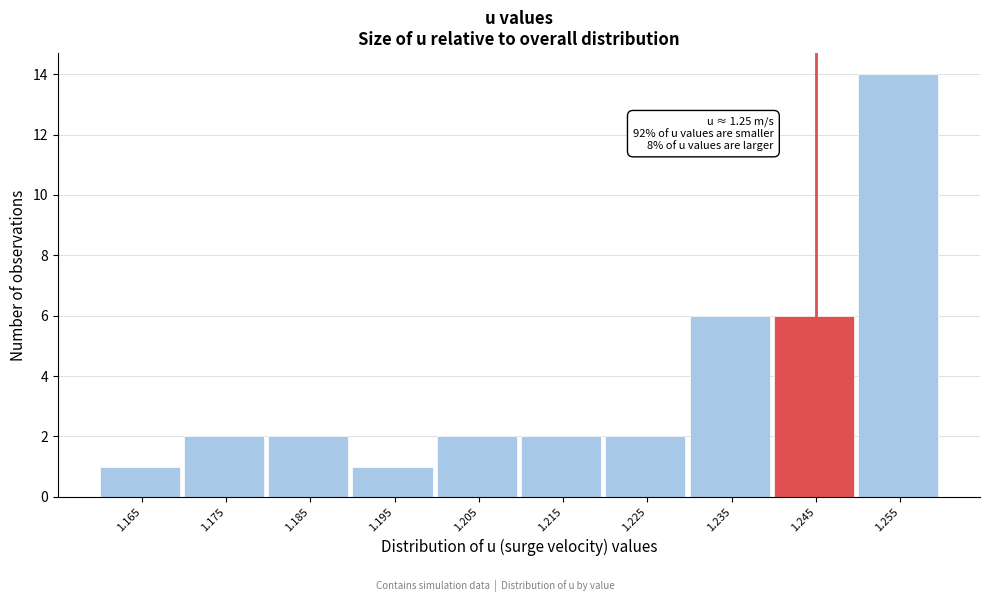

Reading left to right, transcribe all the data shown in this chart.

1.165=1	1.175=2	1.185=2	1.195=1	1.205=2	1.215=2	1.225=2	1.235=6	1.245=6	1.255=14